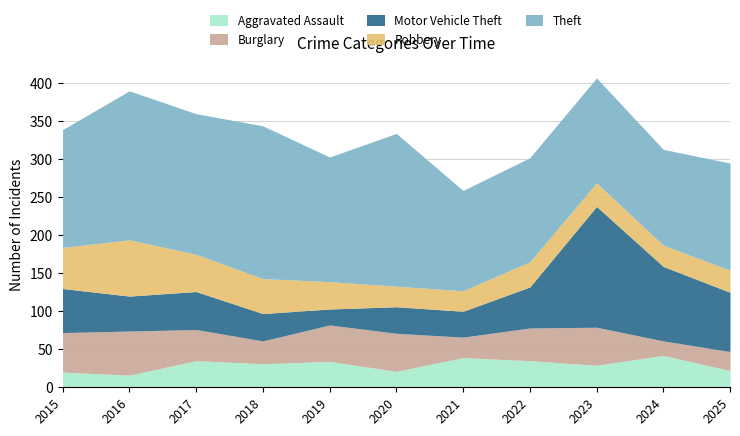

What is the greatest value displayed?

201